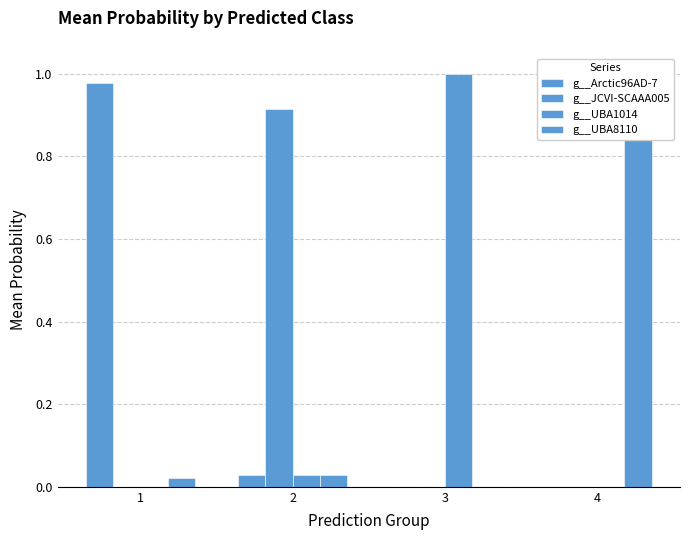

How many groups of bars are there?

4